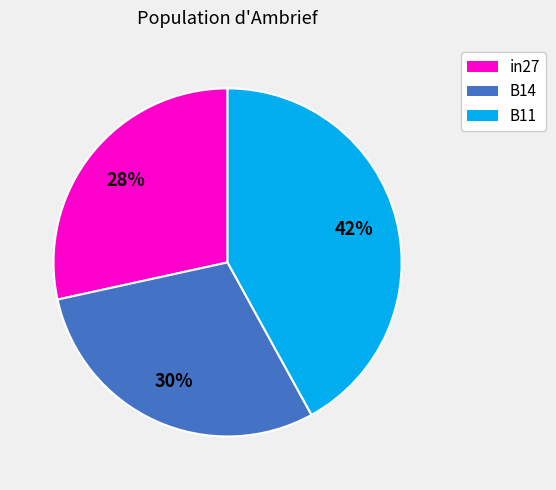

Count the number of slices in the pie.

3